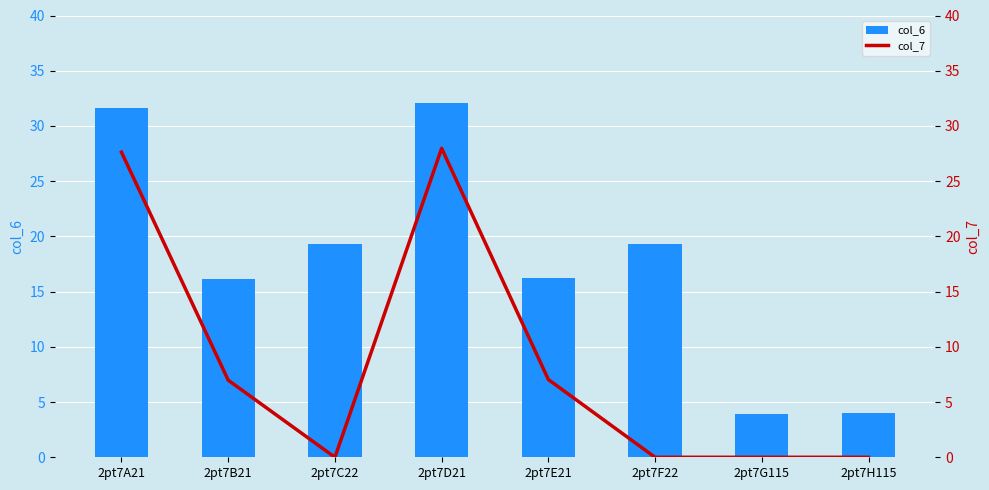

Count the number of data series in this chart.

2